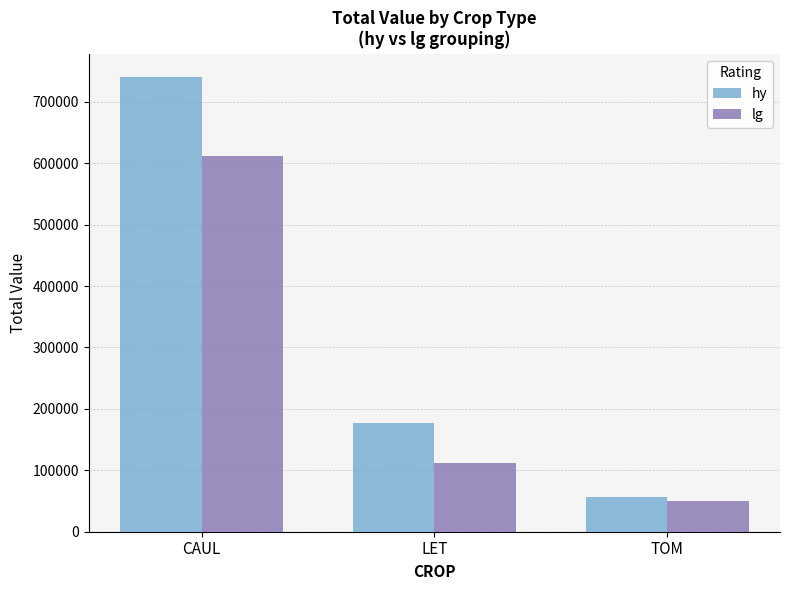

True or false: hy has a value of 65785.5 at LET.

False